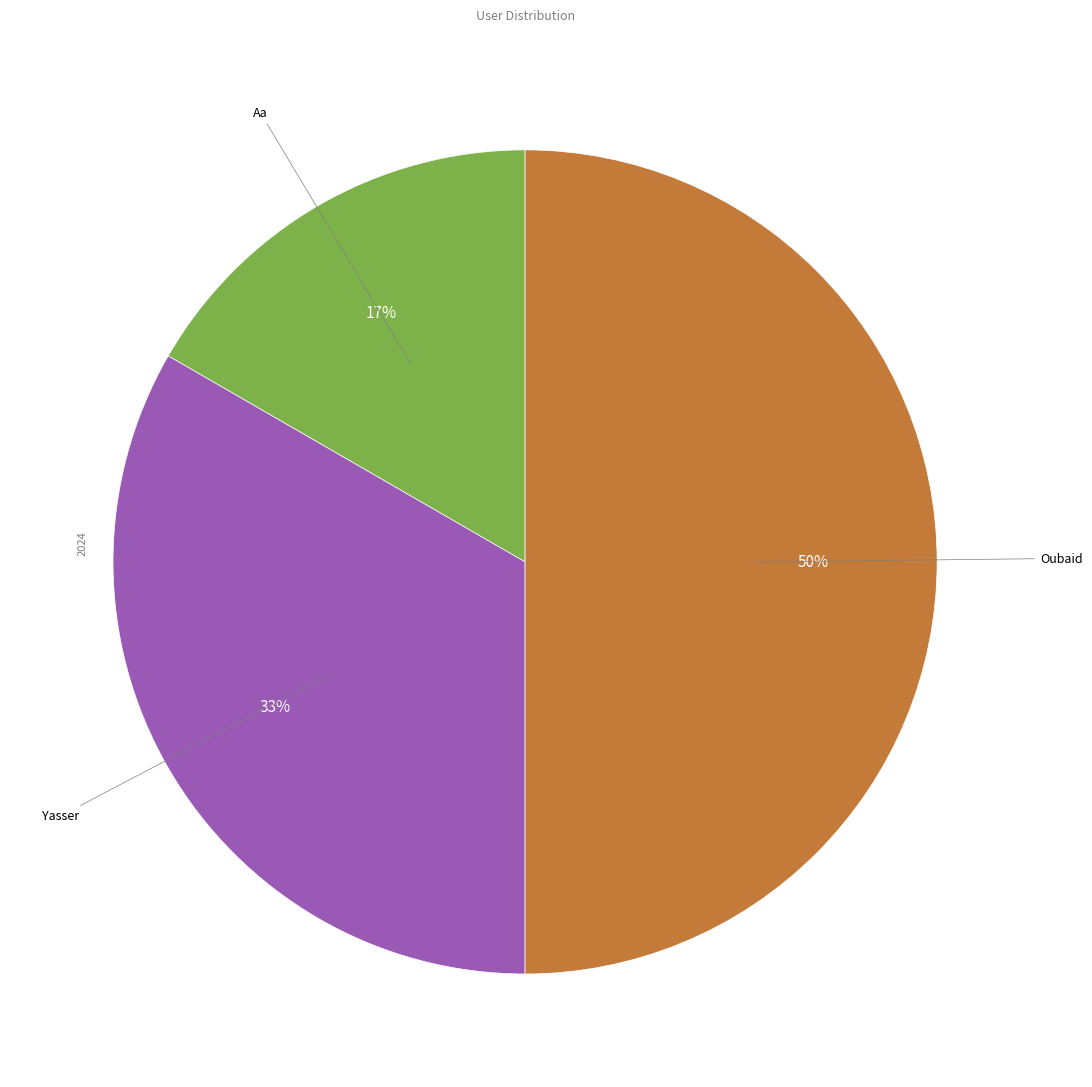

To the nearest percent, what is the difference between the largest and smallest slice percentages?

33%